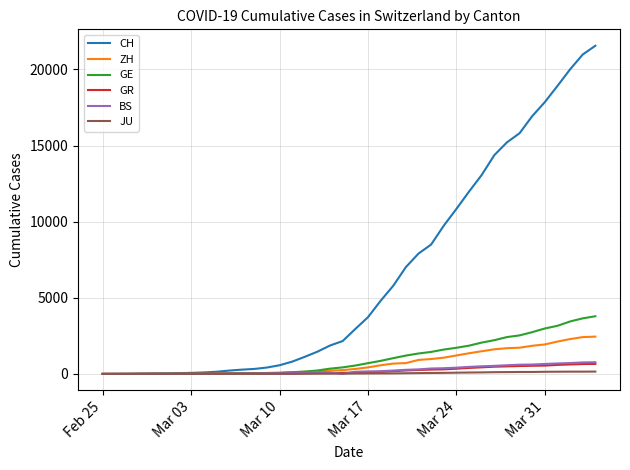

Which series has the largest total across all categories?

CH